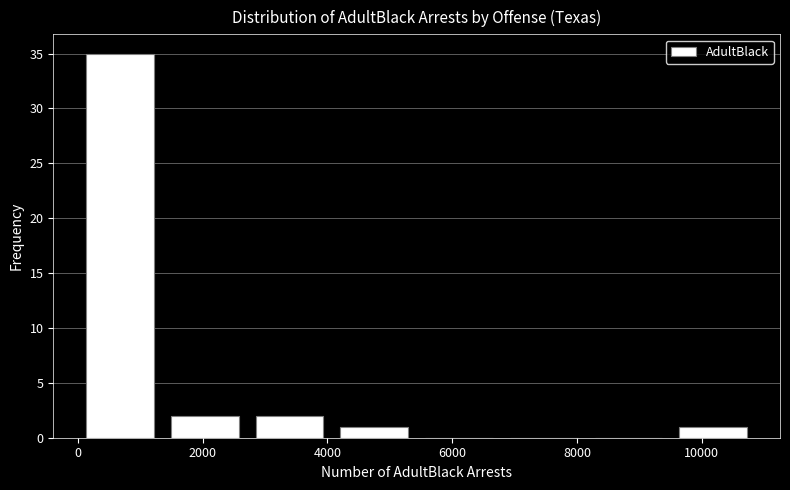

Reading left to right, list every bar in this chart as the range it spans on the x-axis followed by its height. Neither the bar edges nor the heights are printed on the chart, so give them approximately, as read against the axes.

0 to 1400: 35
1400 to 2800: 2
2800 to 4000: 2
4000 to 5400: 1
5400 to 6800: 0
6800 to 8200: 0
8200 to 9600: 0
9600 to 10800: 1